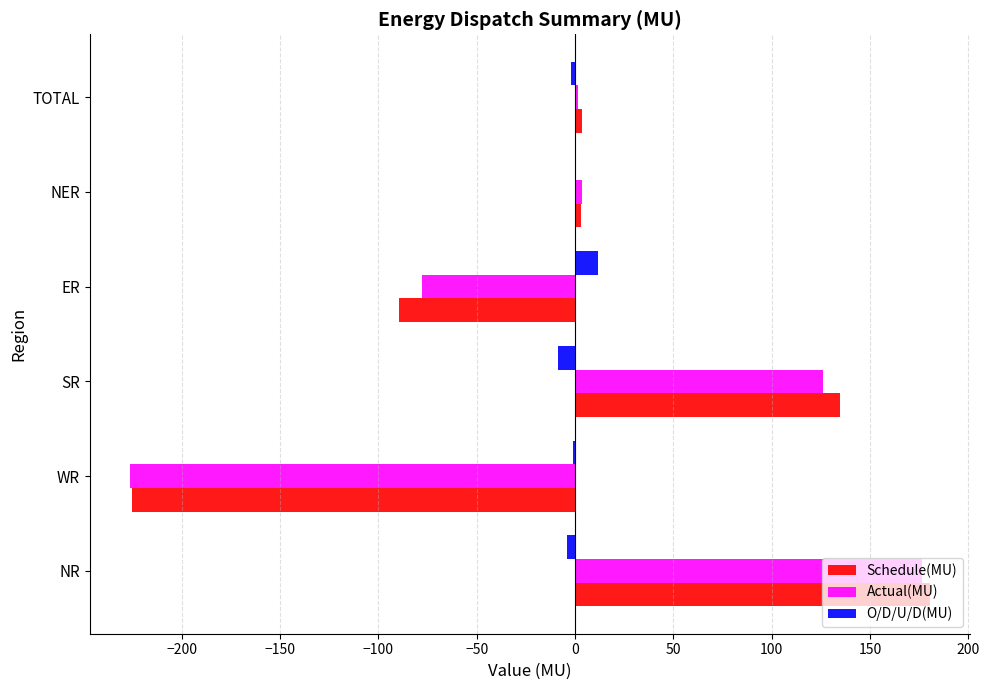

What is the sum of all Schedule(MU) values?

7.6